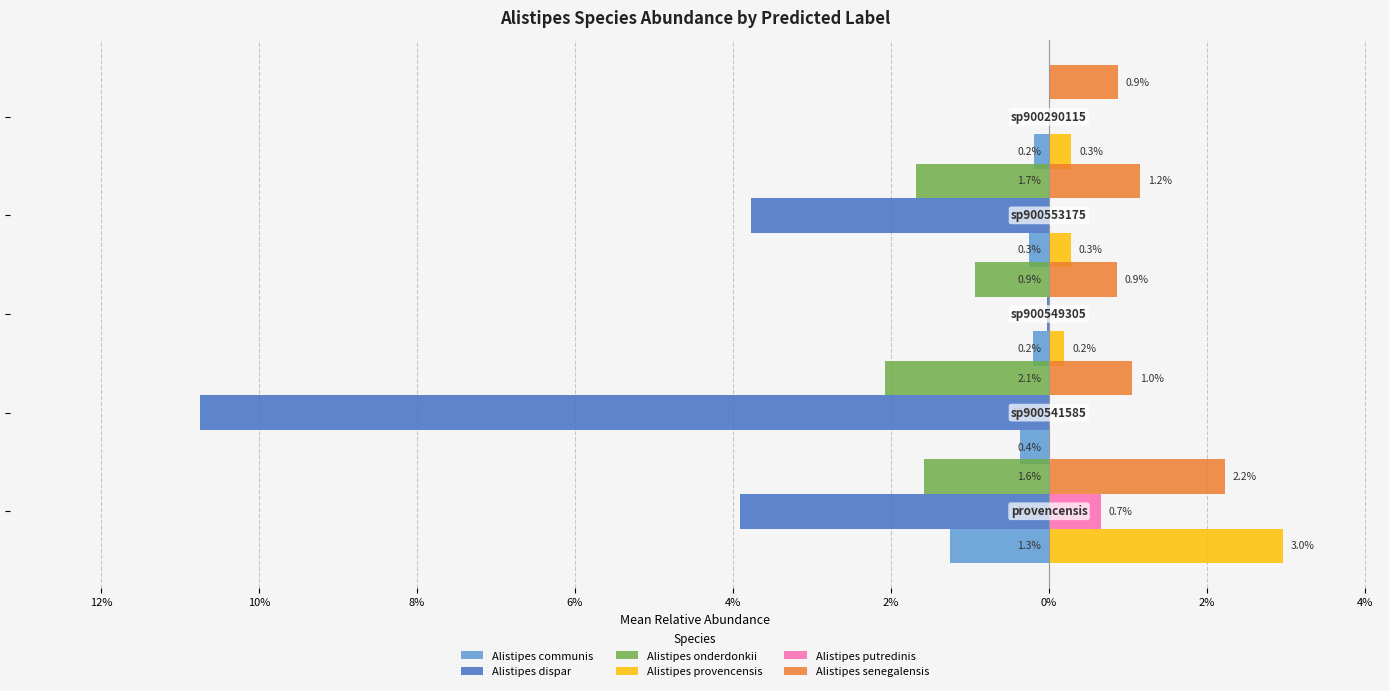

Reading left to right, transcribe all the data shown in this chart.

Alistipes communis: 14%=-0.0	12%=-0.0	10%=-0.0	8%=-0.0	6%=-0.0
Alistipes dispar: 14%=-0.0	12%=-0.1	10%=-0.0	8%=-0.0	6%=-0.0
Alistipes onderdonkii: 14%=-0.0	12%=-0.0	10%=-0.0	8%=-0.0	6%=-0.0
Alistipes provencensis: 14%=0.0	12%=0.0	10%=0.0	8%=0.0	6%=0.0
Alistipes putredinis: 14%=0.0	12%=0.0	10%=0.0	8%=0.0	6%=0.0
Alistipes senegalensis: 14%=0.0	12%=0.0	10%=0.0	8%=0.0	6%=0.0